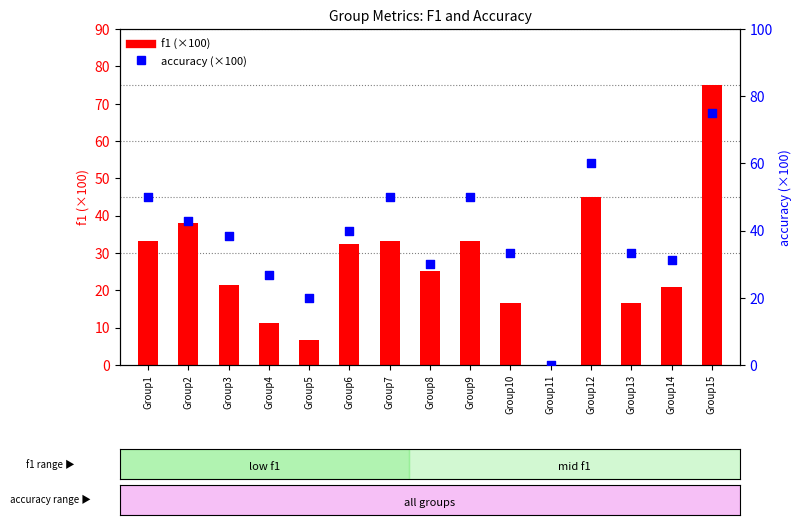

Is the value of f1 at Group13 greater than the value of accuracy at Group2?

No